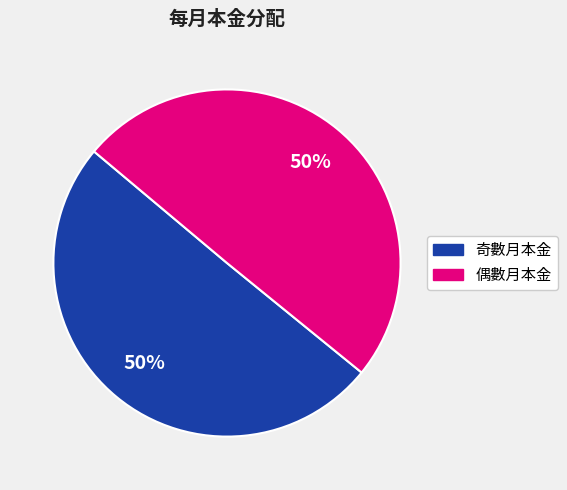

The 奇數月本金 slice represents 50% of the pie. True or false?

True